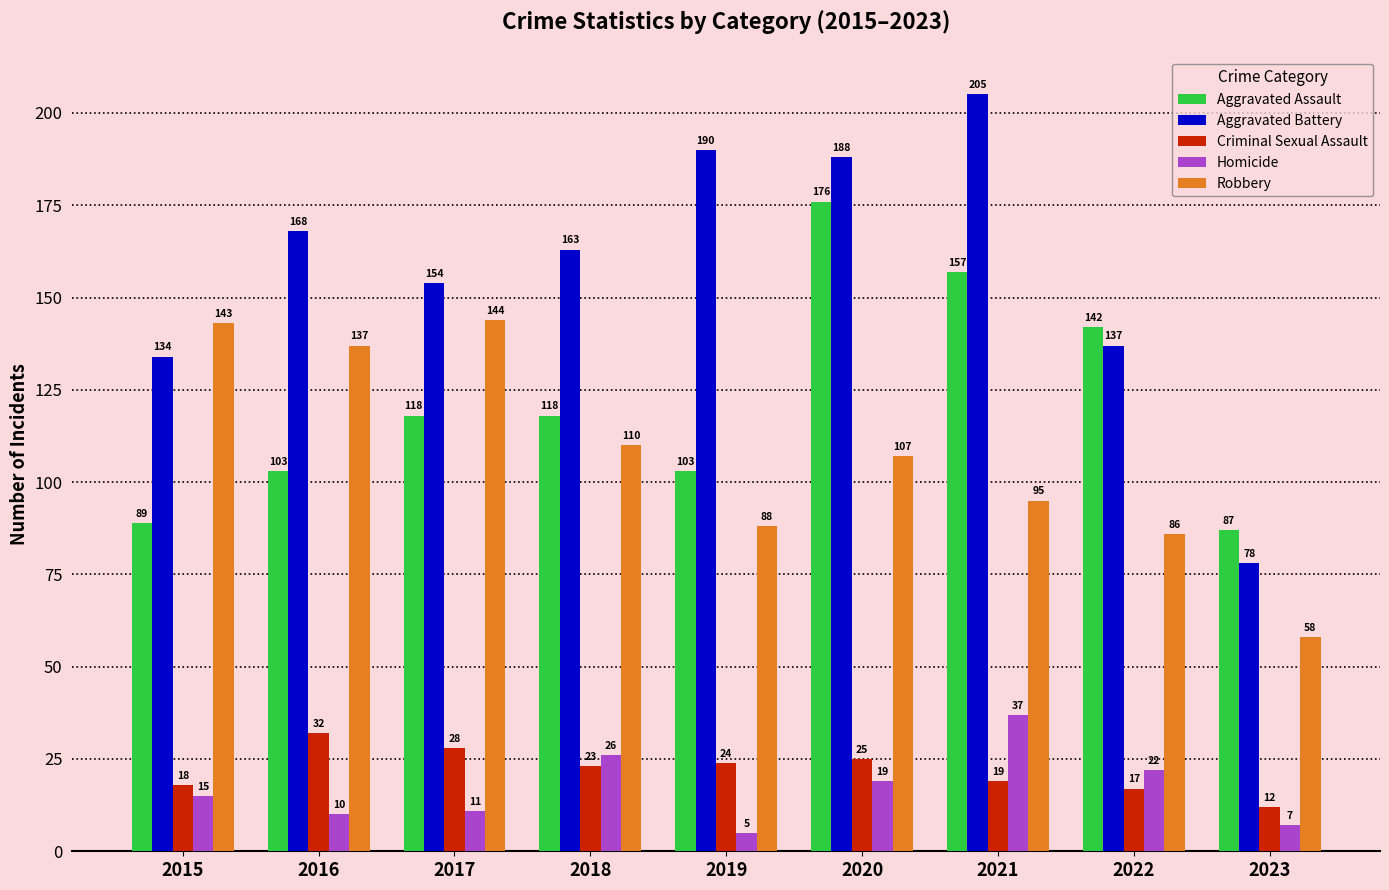

Does the chart contain any negative values?

No